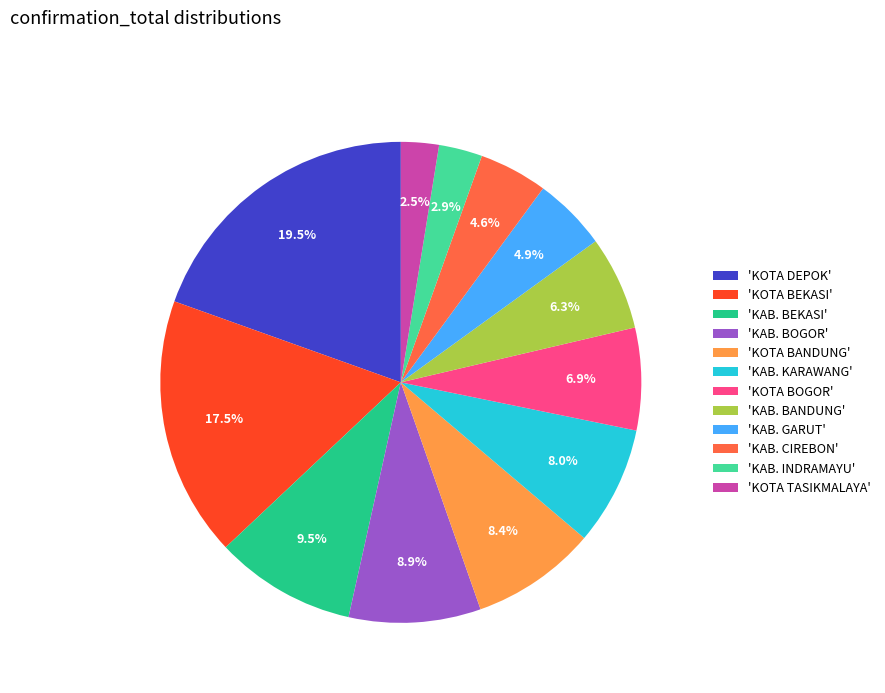

What is the largest slice in the pie chart?

'KOTA DEPOK'